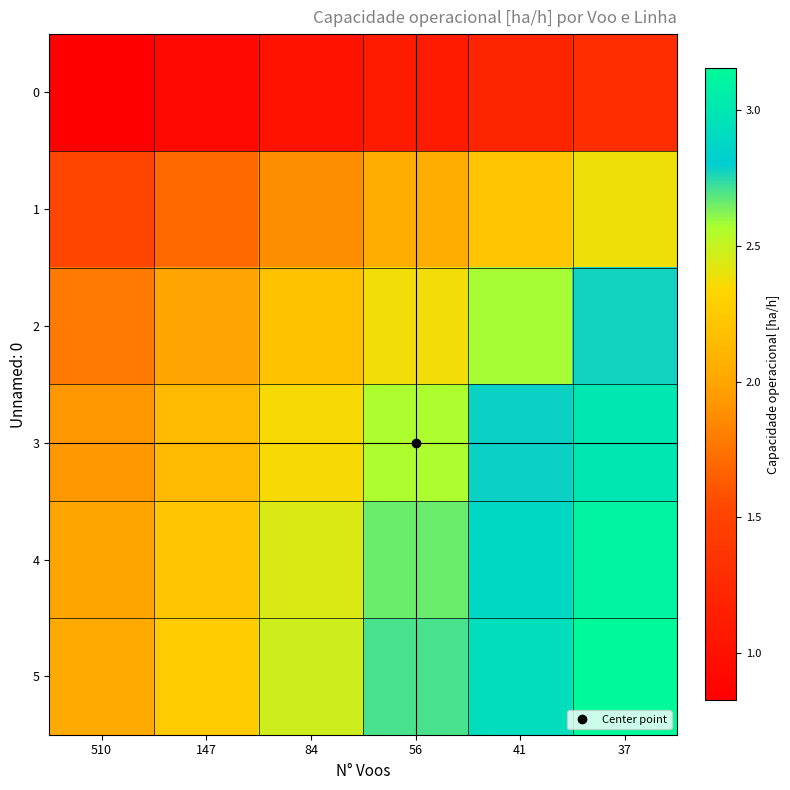

Reading left to right, what are all the values shown in this chart?

0: 510=0.8	147=0.9	84=1.0	56=1.1	41=1.2	37=1.3
1: 510=1.5	147=1.7	84=1.9	56=2.0	41=2.2	37=2.4
2: 510=1.8	147=2.0	84=2.2	56=2.4	41=2.6	37=2.8
3: 510=1.9	147=2.1	84=2.4	56=2.6	41=2.8	37=3.0
4: 510=2.0	147=2.2	84=2.4	56=2.7	41=2.9	37=3.1
5: 510=2.0	147=2.3	84=2.5	56=2.7	41=2.9	37=3.2